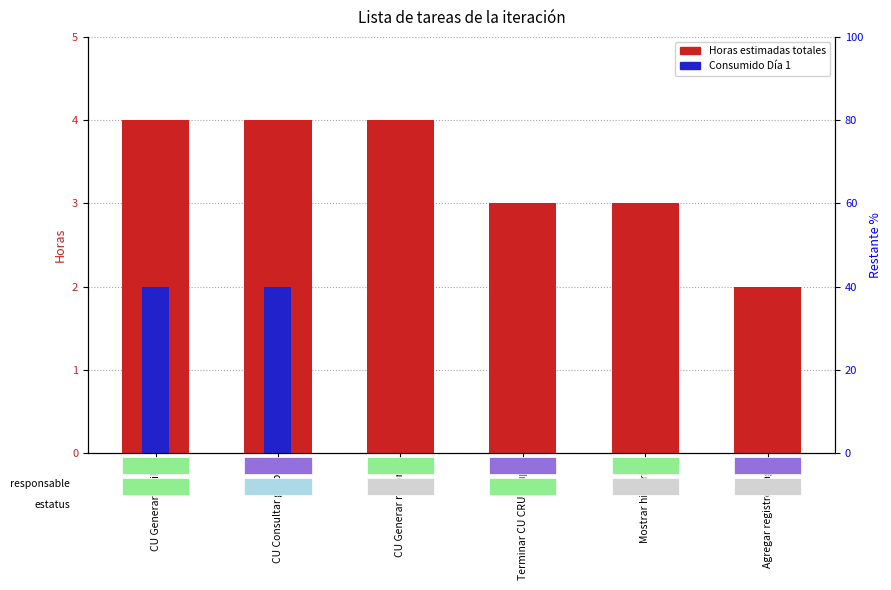

List the series in order of their peak value, lowest first.

Consumido Día 1, Horas estimadas totales